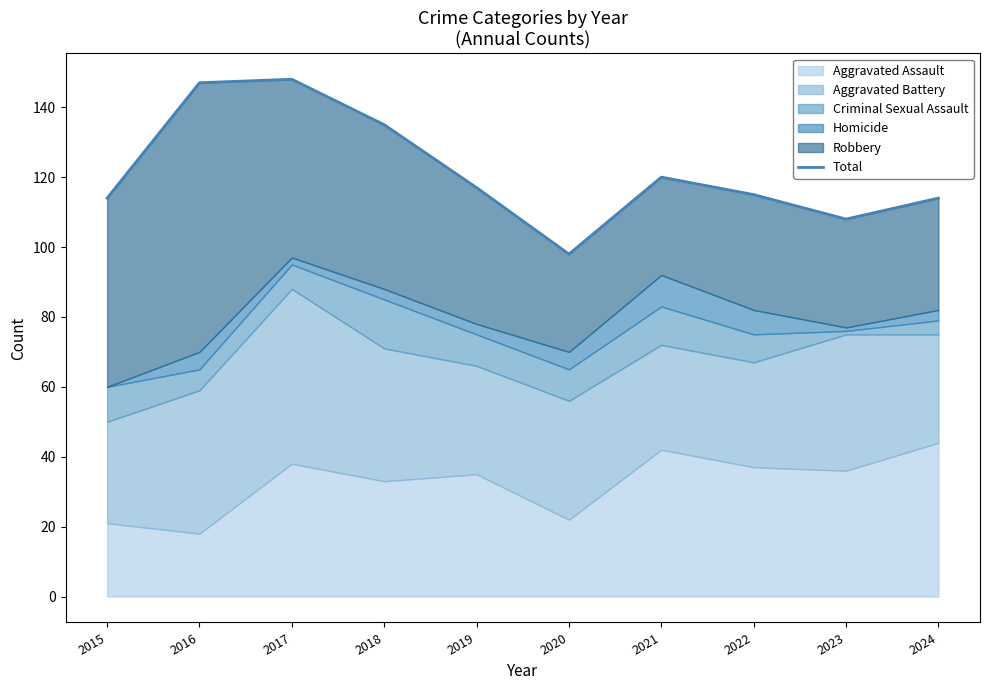

What is the approximate value at 2019, to the nearest 10?

120